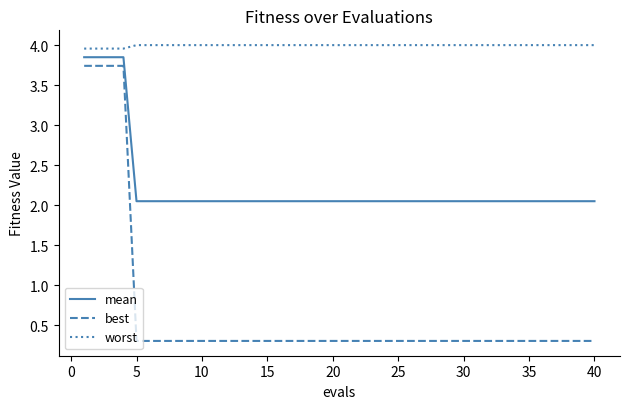

True or false: mean and worst intersect in this chart.

False